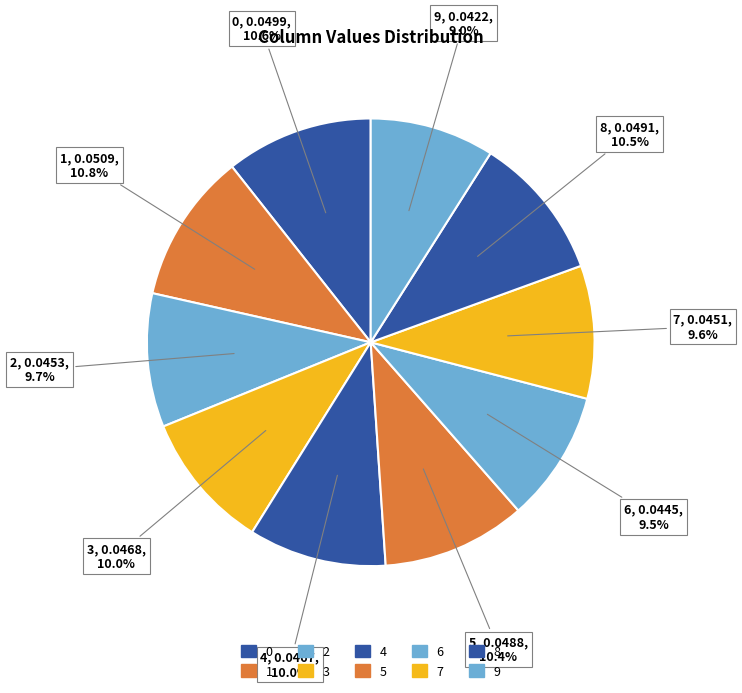

The 1 slice represents 18% of the pie. True or false?

False